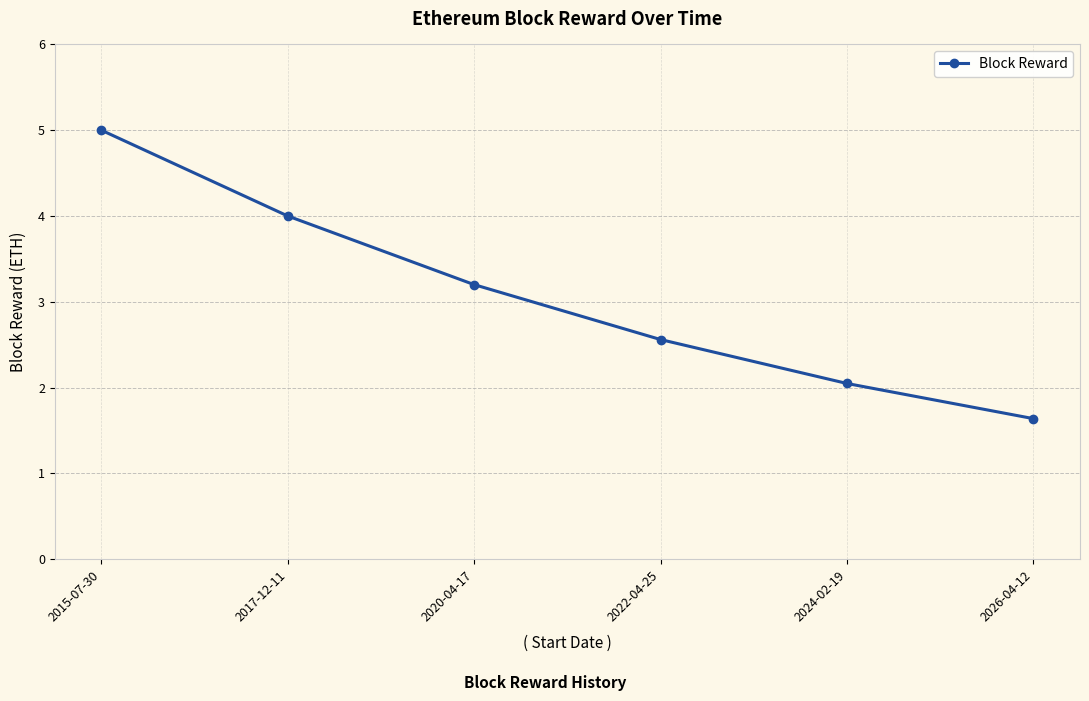

What is the average value?

3.1